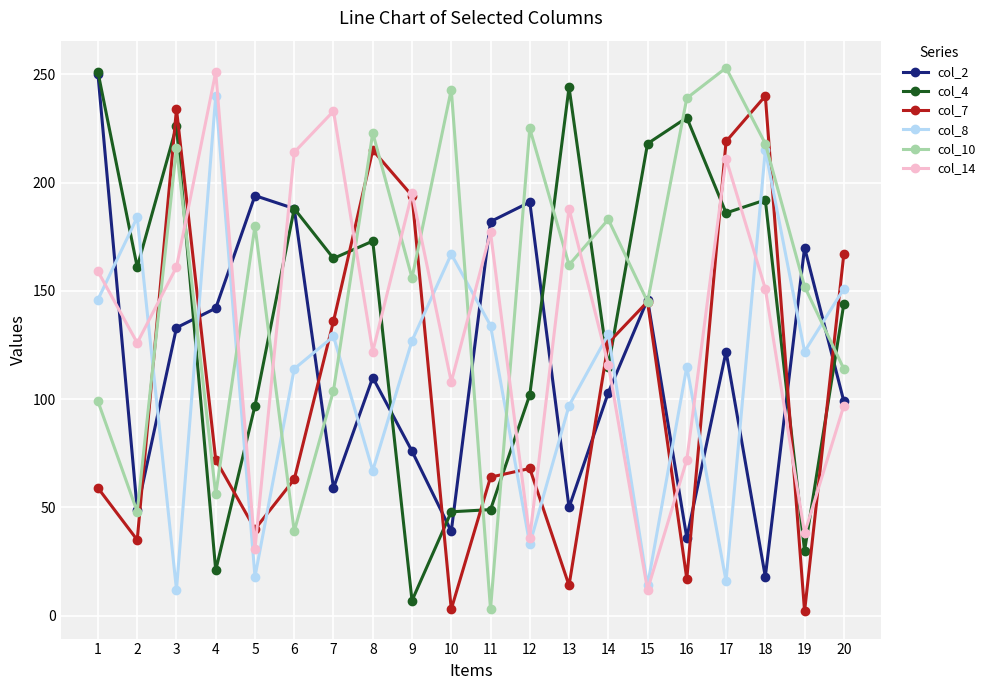

What is the highest value of the col_10 series?

253